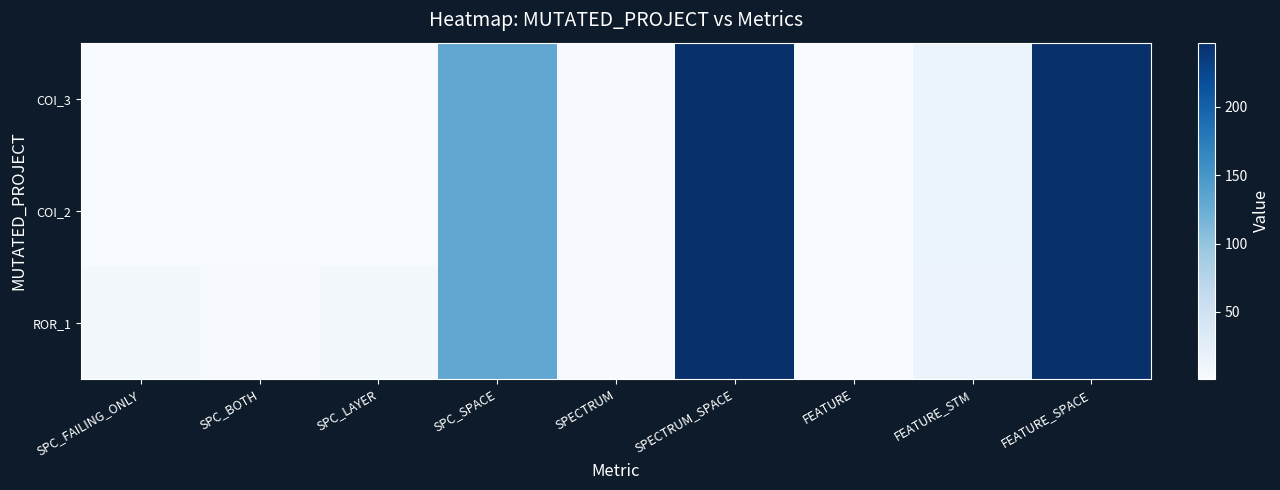

What is the smallest value displayed?

1